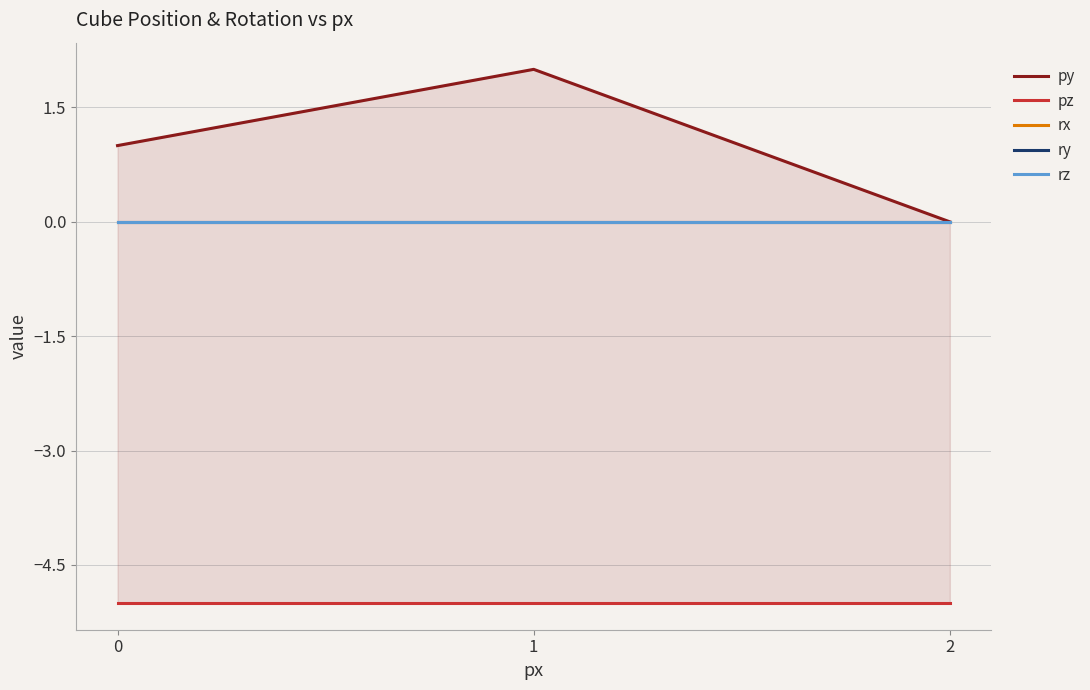

At how many categories does at least one series exceed -3?

3